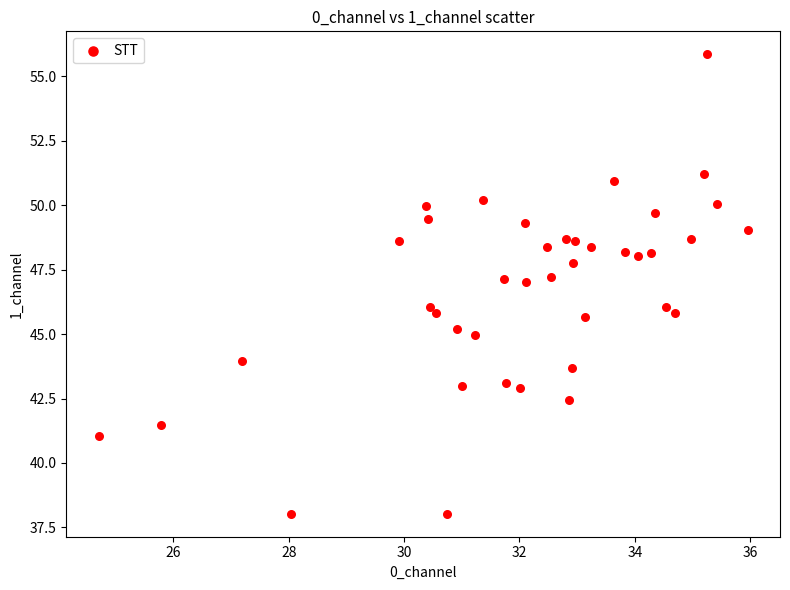

What is the range of Y values (max minus min)?

17.8